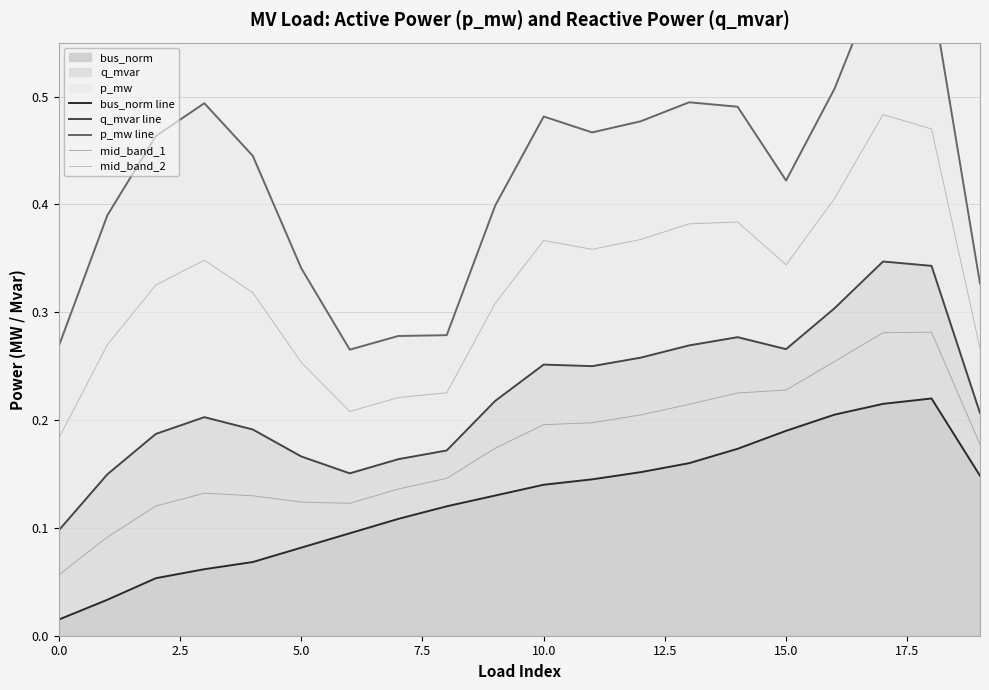

Does the chart have visible grid lines?

Yes